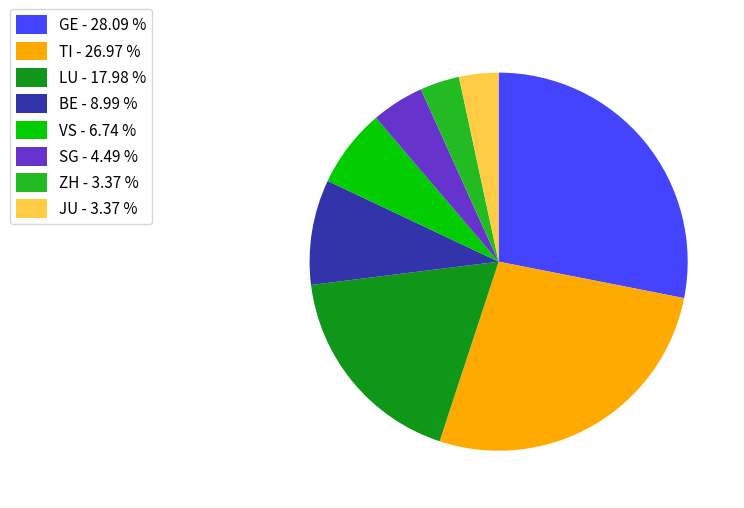

Which has a higher value, BE - 8.99 % or SG - 4.49 %?

BE - 8.99 %